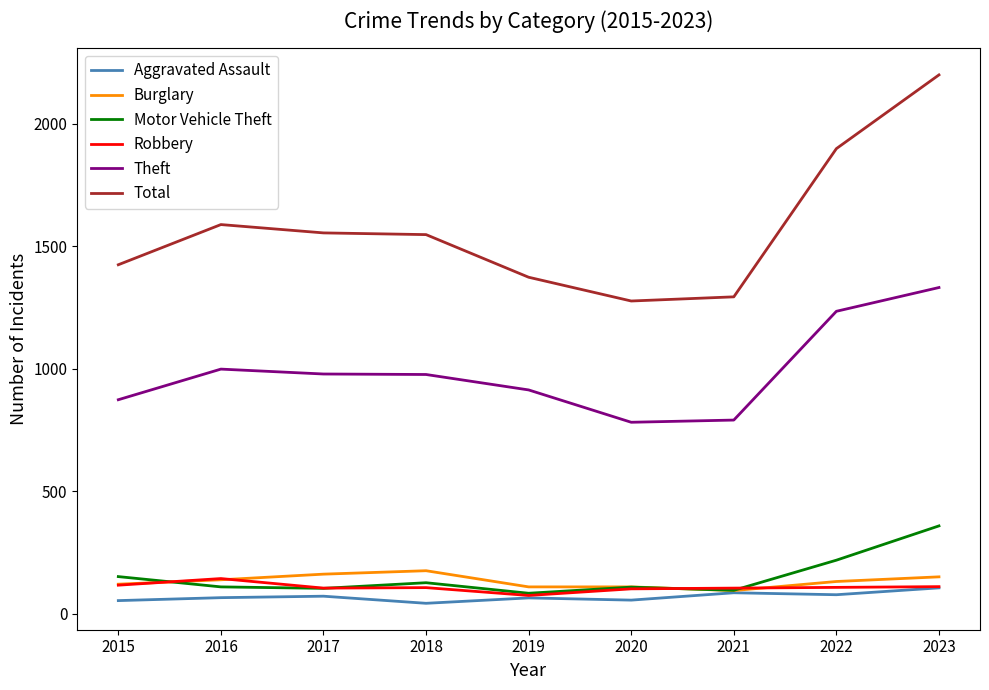

What is the minimum value for Theft?

782